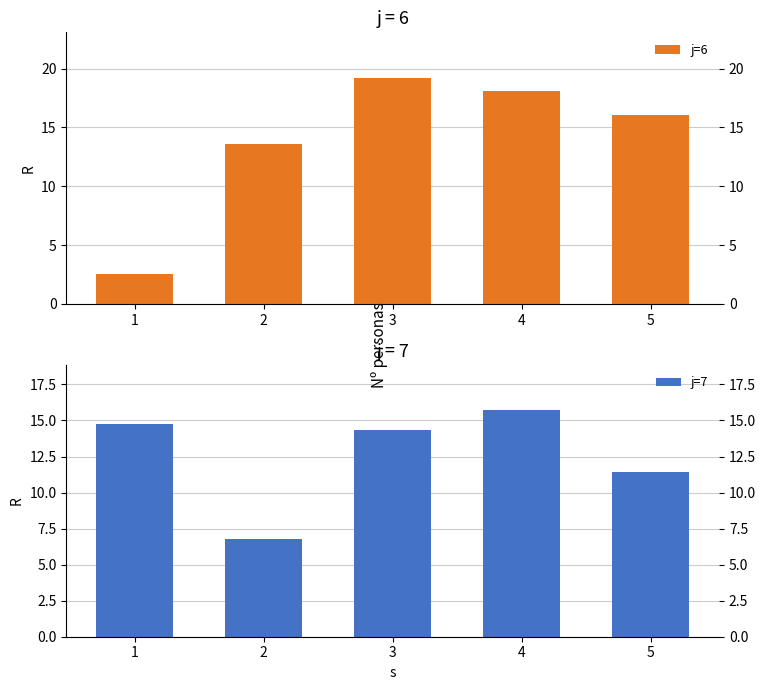

Reading left to right, extract all data points from this chart.

j=6: 2.6	13.6	19.2	18.1	16.1
j=7: 14.8	6.8	14.4	15.7	11.4